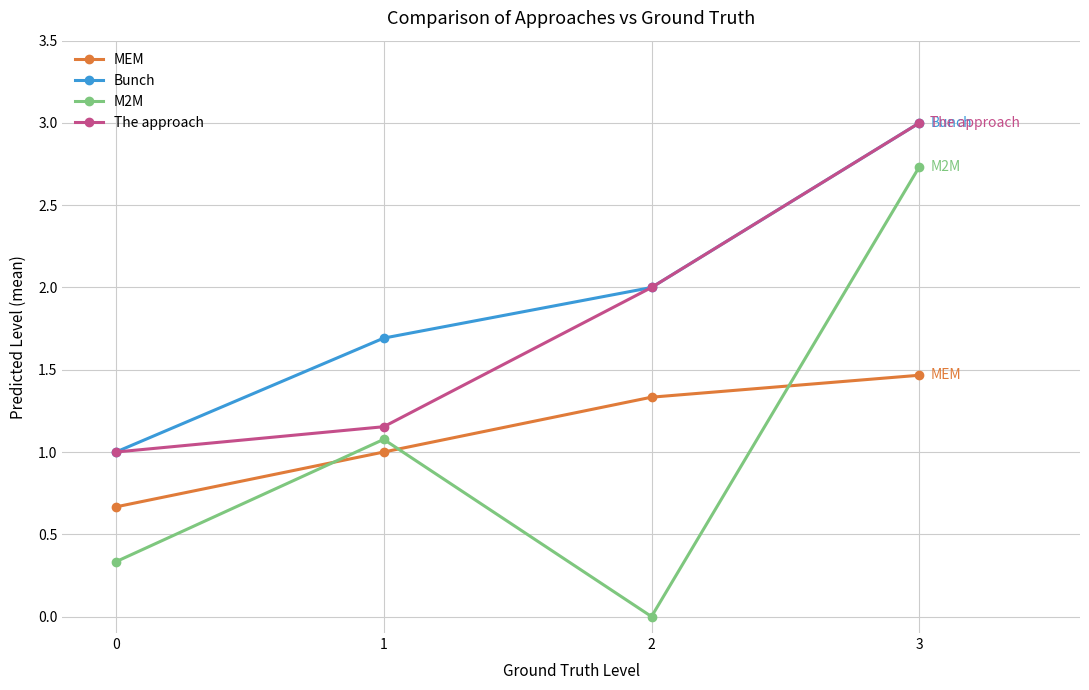

Count the number of categories in the chart.

4